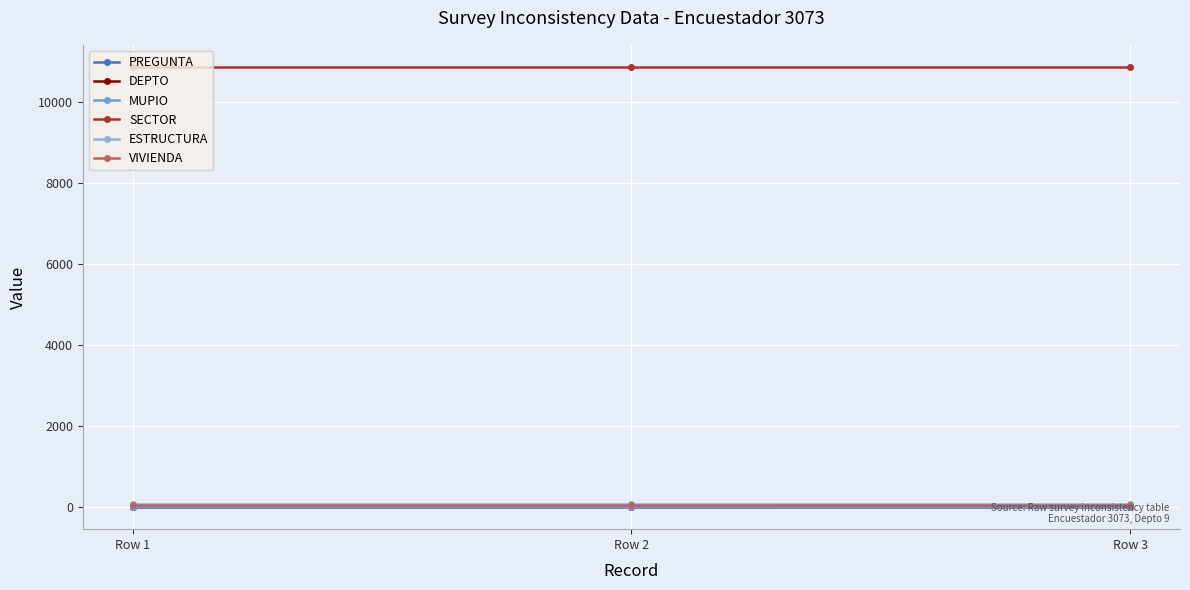

Reading left to right, list all the values displayed in this chart.

PREGUNTA: Row 1=2	Row 2=3	Row 3=7
DEPTO: Row 1=9	Row 2=9	Row 3=9
MUPIO: Row 1=1	Row 2=1	Row 3=1
SECTOR: Row 1=10876	Row 2=10876	Row 3=10876
ESTRUCTURA: Row 1=82	Row 2=82	Row 3=82
VIVIENDA: Row 1=53	Row 2=53	Row 3=53